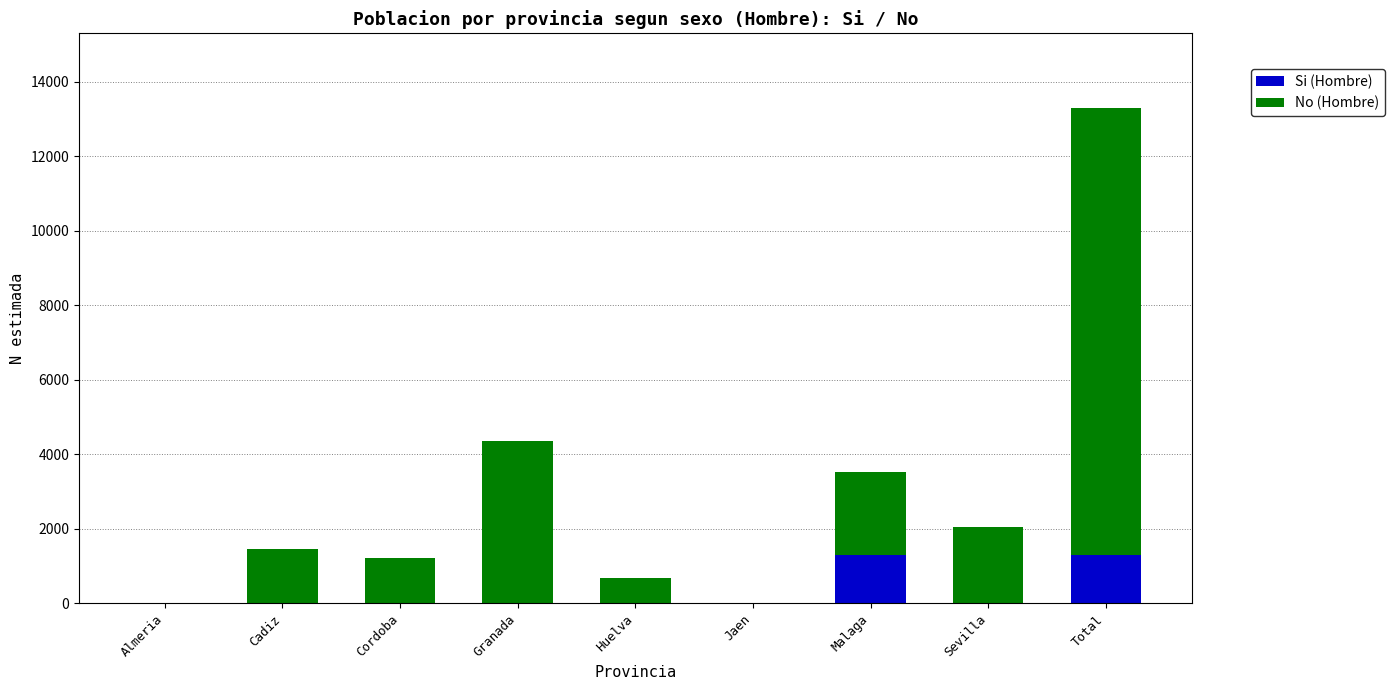

How many data points in Si (Hombre) are above 0?

2